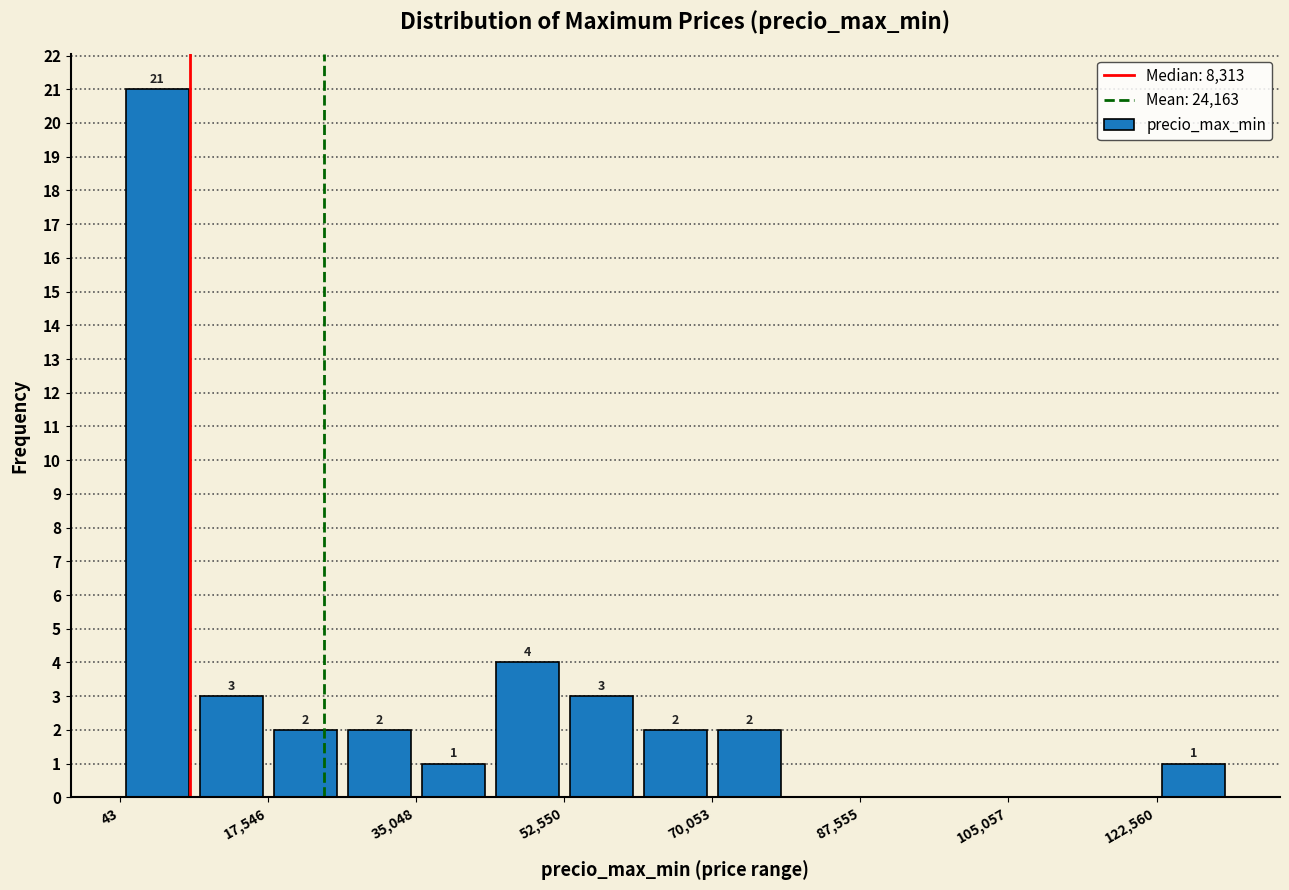

Which range on the x-axis has the tallest bar?

0 to 8000